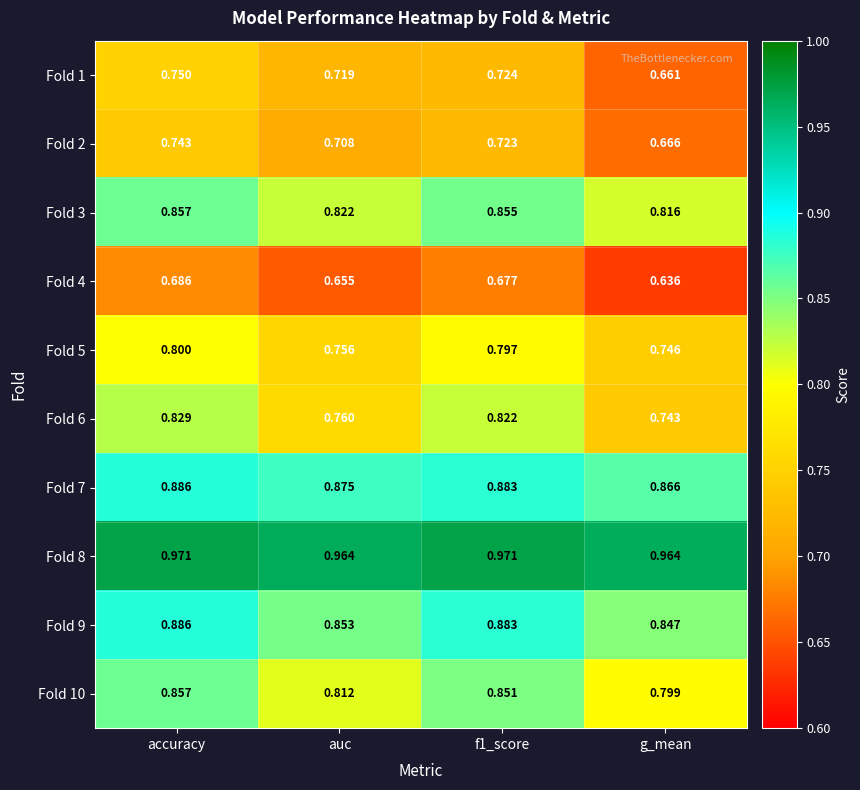

What is the total value across all series at accuracy?

8.3